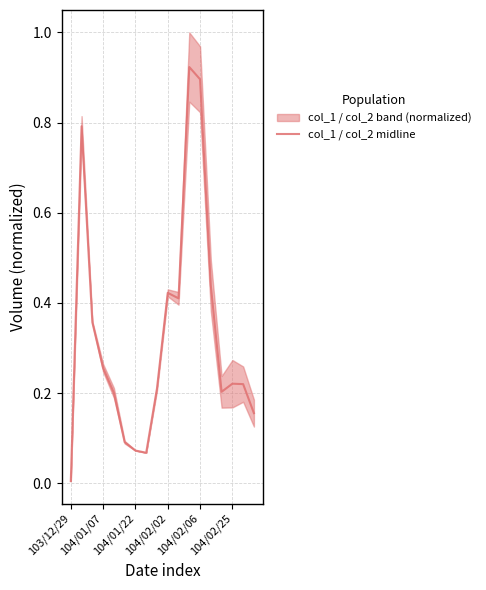

How many interior local peaks (higher than both neighbors) does the data have?

4